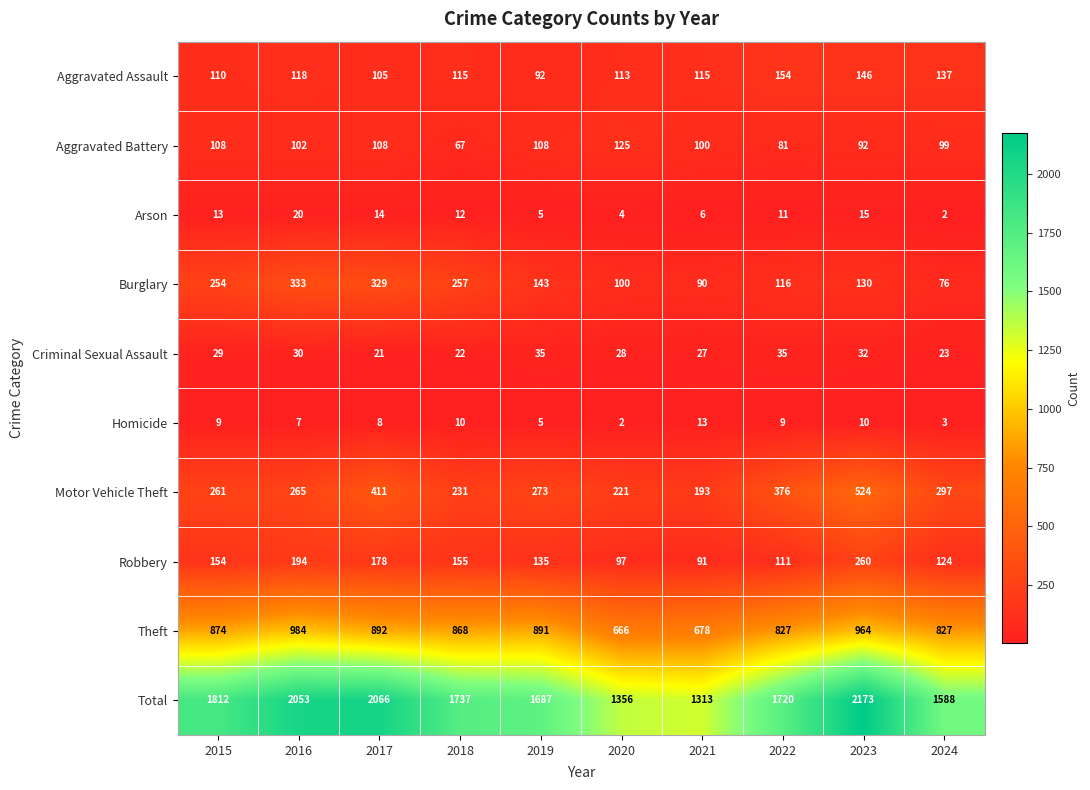

At which label is Aggravated Battery closest to 96?

2024